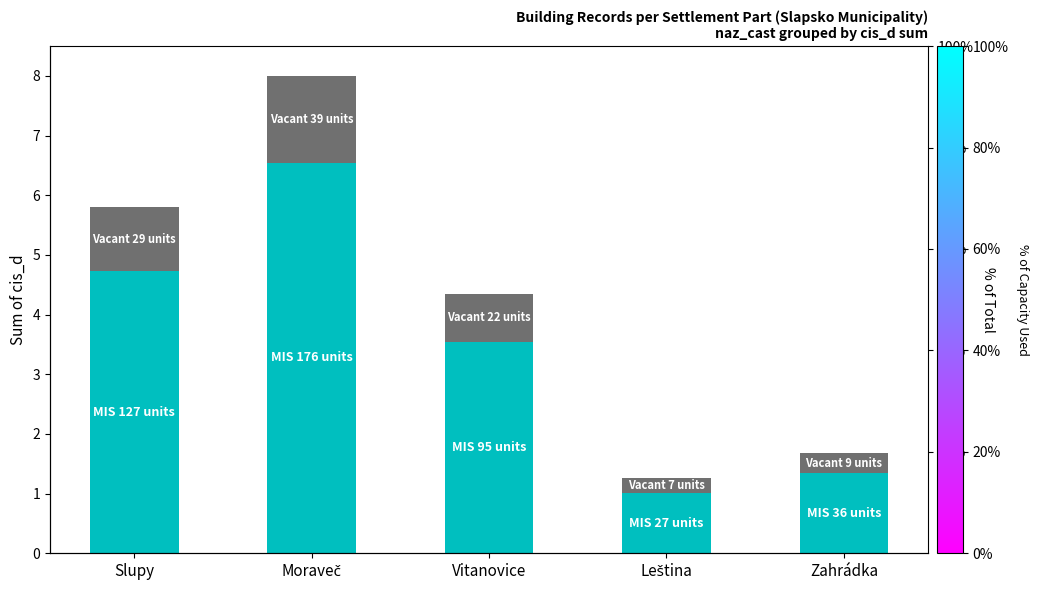

Reading left to right, extract all data points from this chart.

MIS hrs: Slupy=4.7	Moraveč=6.5	Vitanovice=3.5	Leština=1.0	Zahrádka=1.3
Vacant hrs: Slupy=1.1	Moraveč=1.5	Vitanovice=0.8	Leština=0.3	Zahrádka=0.3